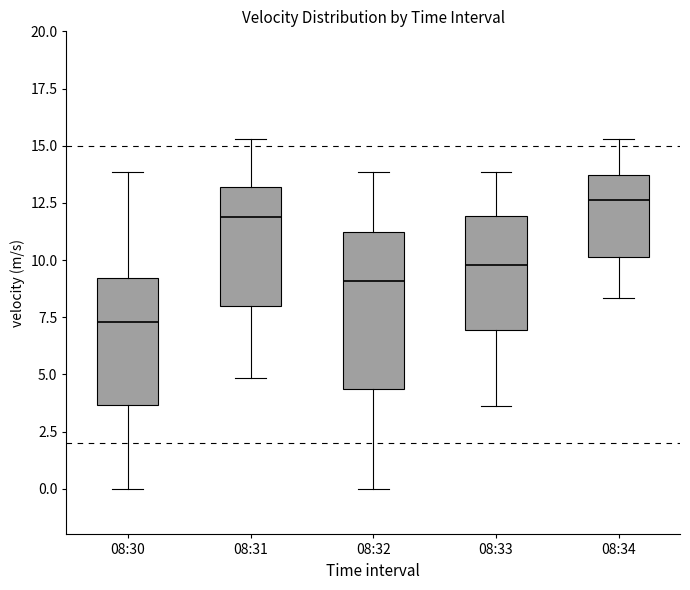

Reading left to right, transcribe this box plot: for each box, give where its median line is, the range the box spans, and where its two whiskers end, as read against the y-axis. The values are not printed on the chart, so give them approximately, as read against the axis.

08:30: median 7.5, box 3.5 to 9.0, whiskers 0.0 to 14.0
08:31: median 12.0, box 8.0 to 13.0, whiskers 5.0 to 15.5
08:32: median 9.0, box 4.5 to 11.0, whiskers 0.0 to 14.0
08:33: median 10.0, box 7.0 to 12.0, whiskers 3.5 to 14.0
08:34: median 12.5, box 10.0 to 13.5, whiskers 8.5 to 15.5